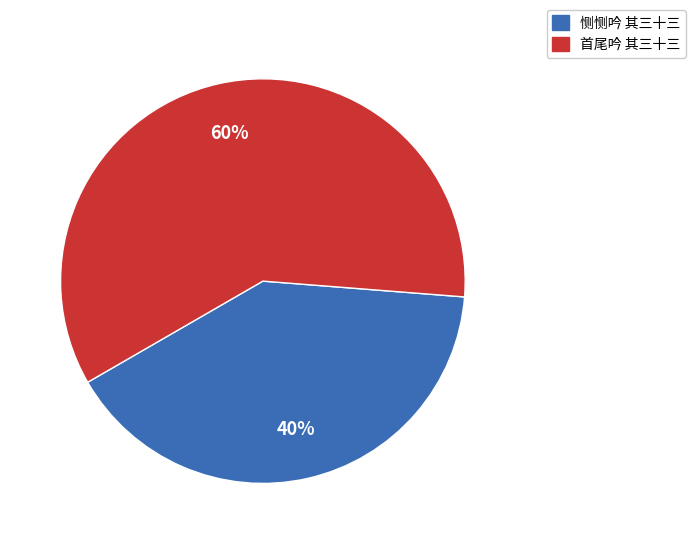

Which has a higher value, 恻恻吟 其三十三 or 首尾吟 其三十三?

首尾吟 其三十三